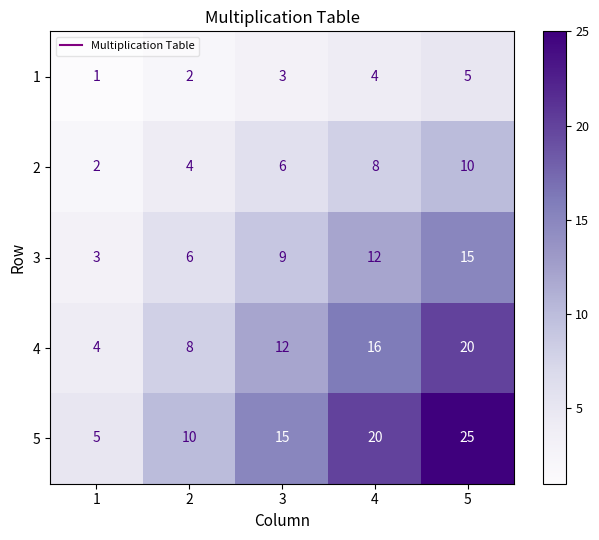

Between 4 and 5, which series saw the biggest shift?

5